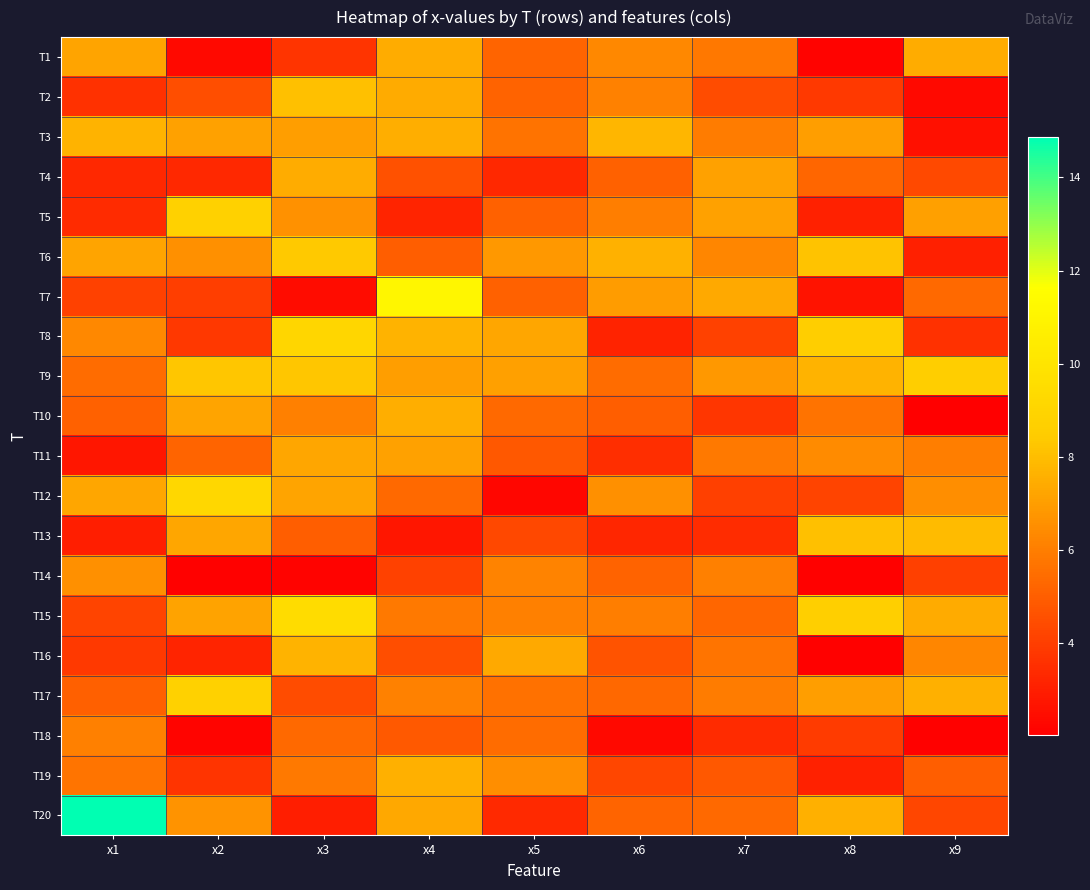

At which category is the sum across all series the highest?

x3